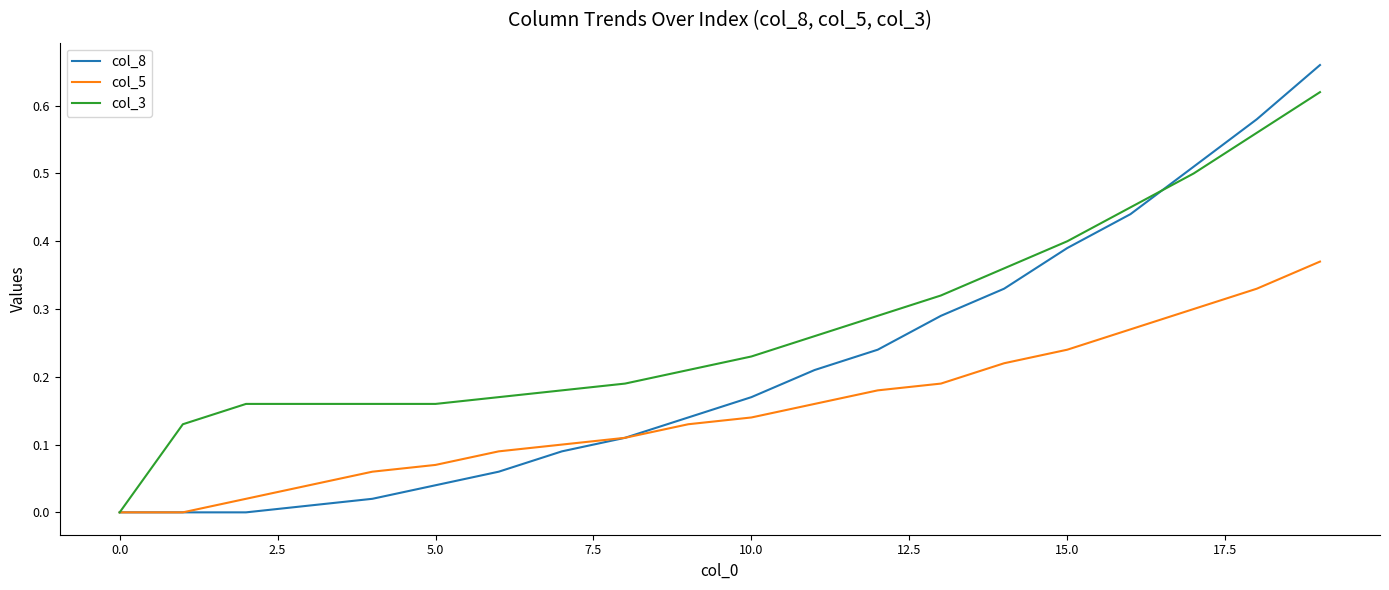

Which series has the largest total across all categories?

col_3